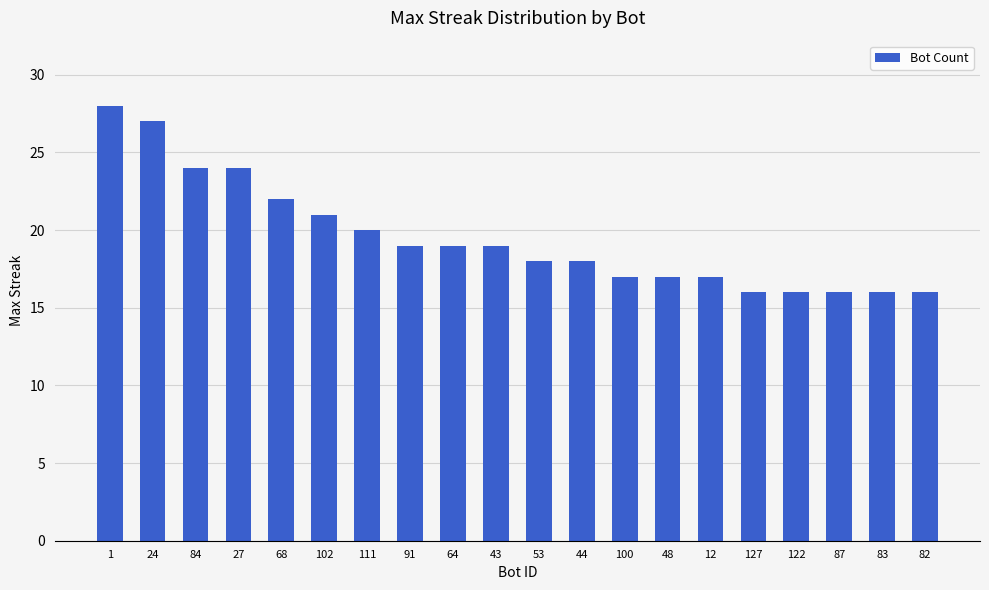

Is it true that the value at 83 is 16?

True